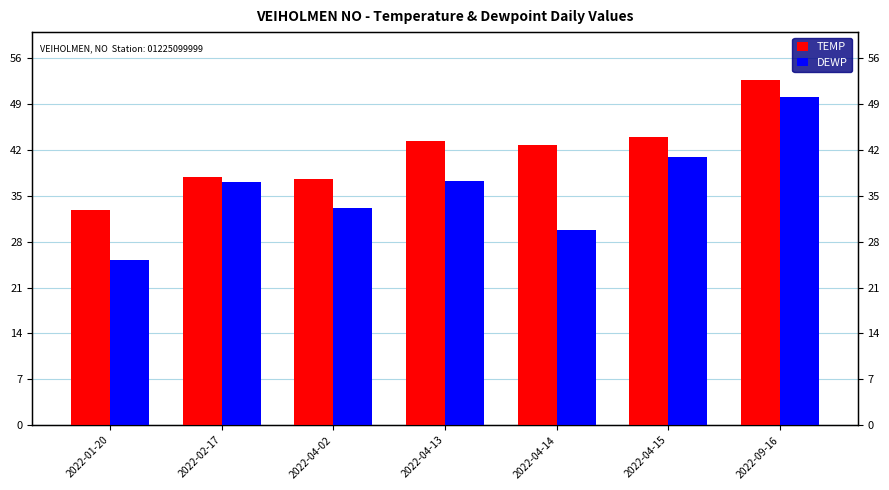

What is the sum of all TEMP values?

291.0